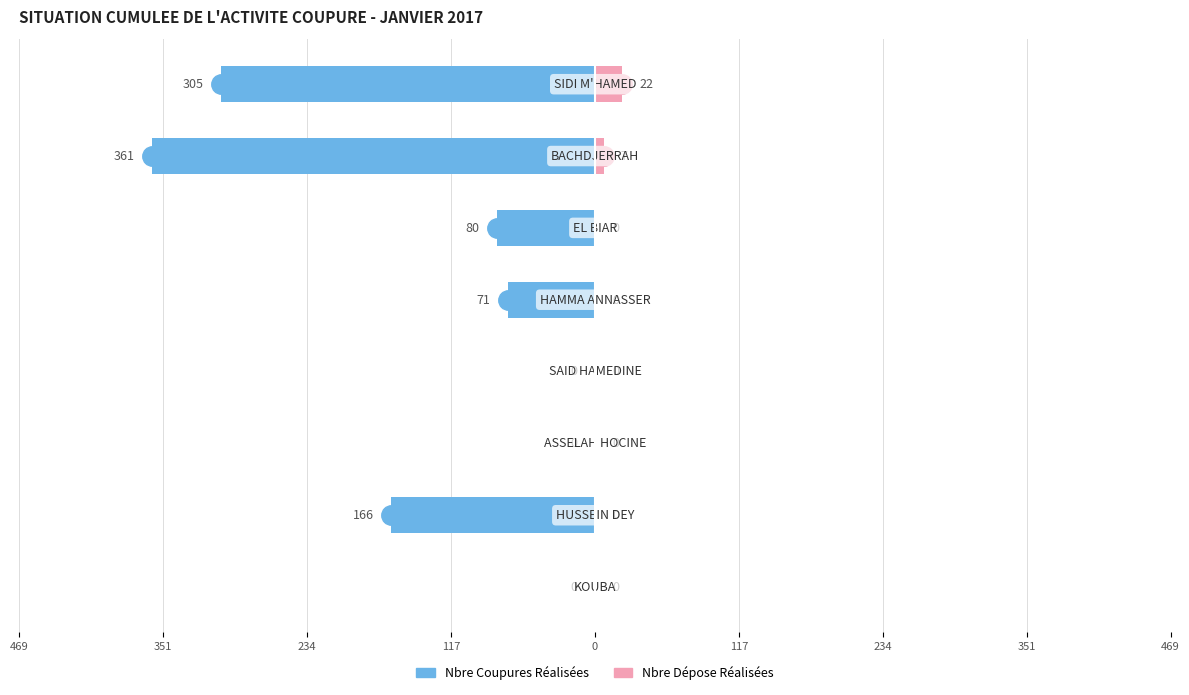

What is the sum of all Nbre Coupures Réalisées values?

-983